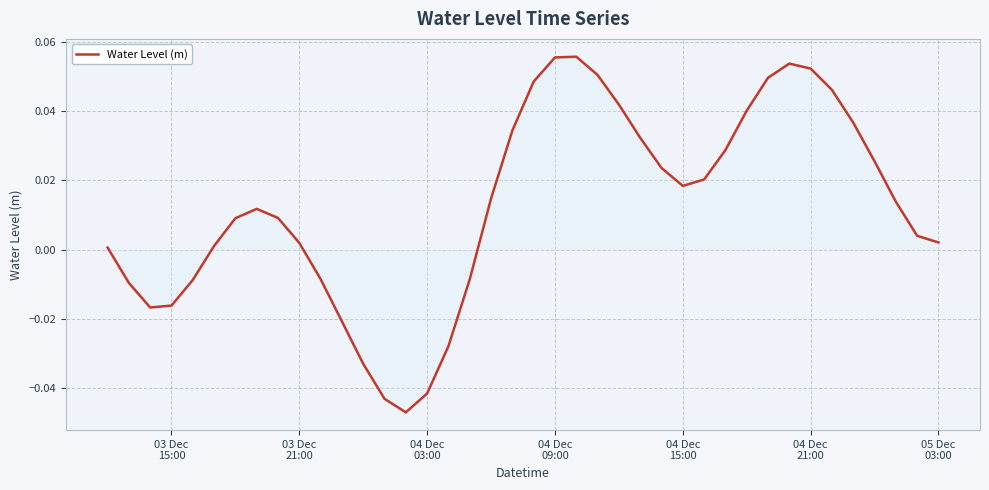

How many points are lower than both their immediate neighbors (excluding endpoints)?

3